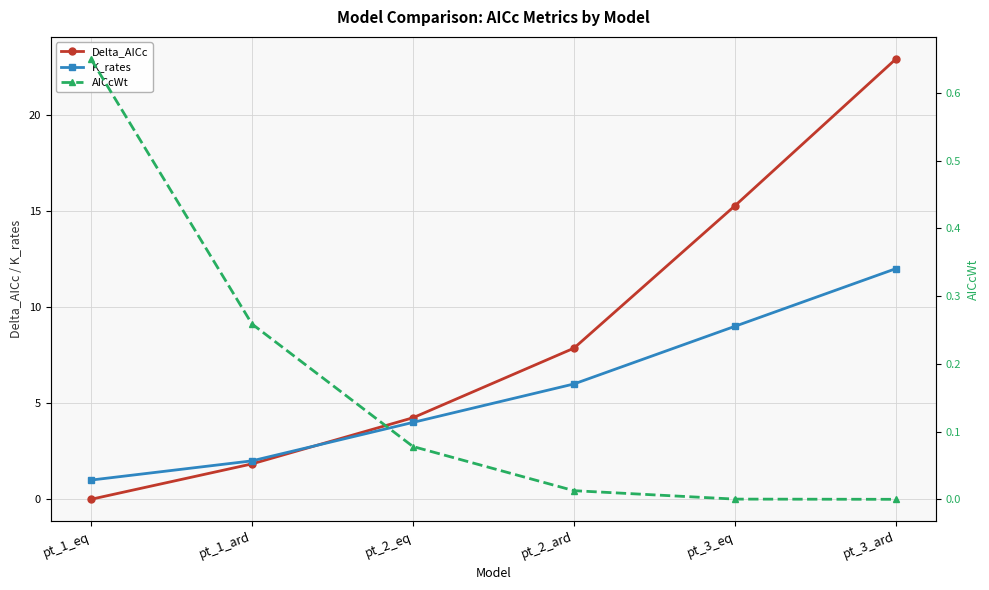

What is the maximum value for K_rates?

12.0